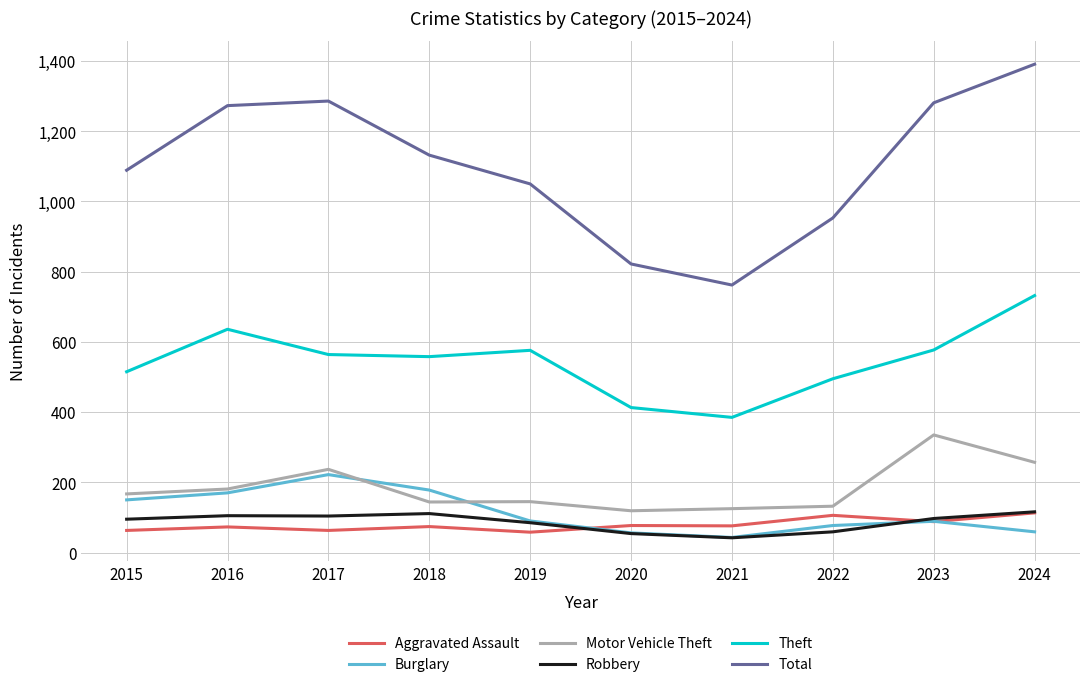

Is this an area chart (filled region under the line)?

No